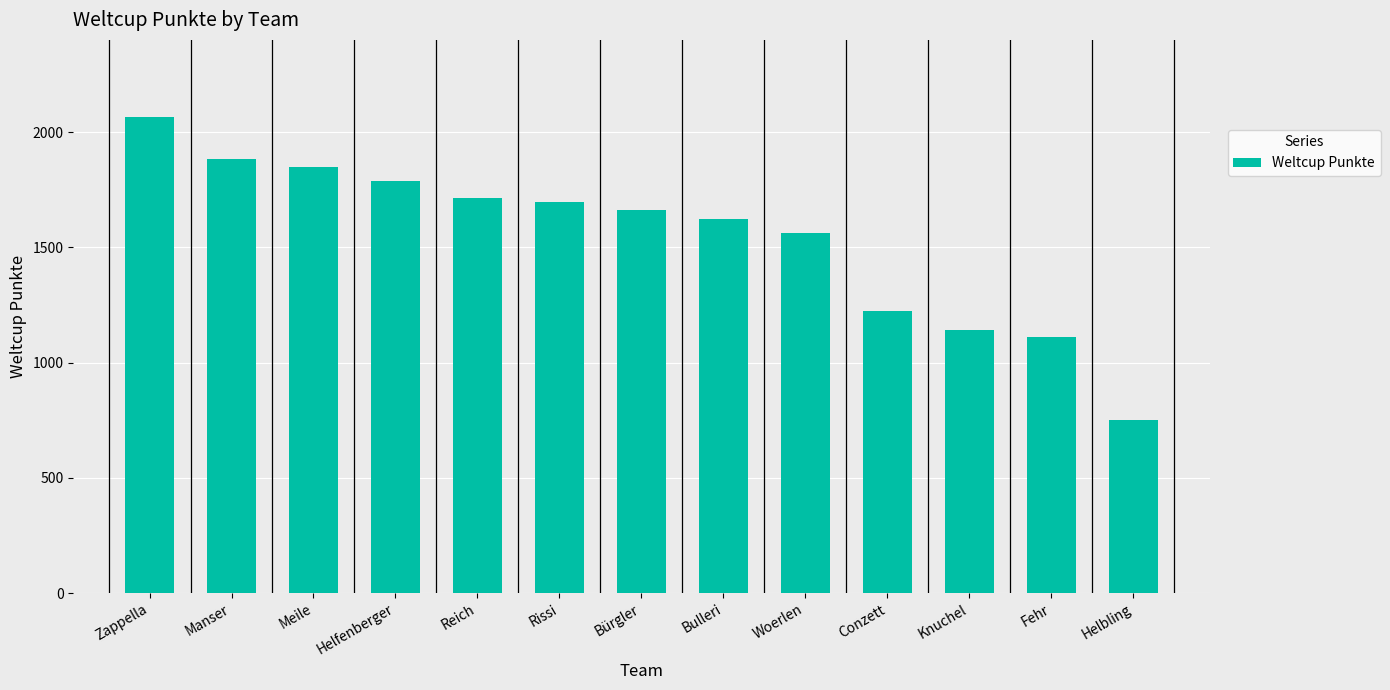

Reading left to right, transcribe all the data shown in this chart.

2067	1882	1849	1789	1715	1696	1664	1624	1564	1225	1140	1113	749